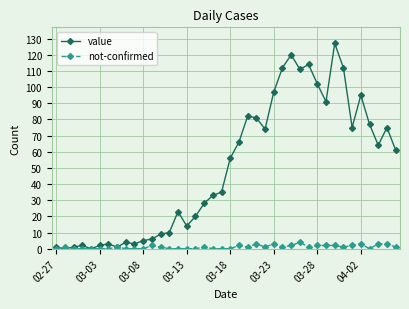

Which series has the largest range (max minus min)?

value